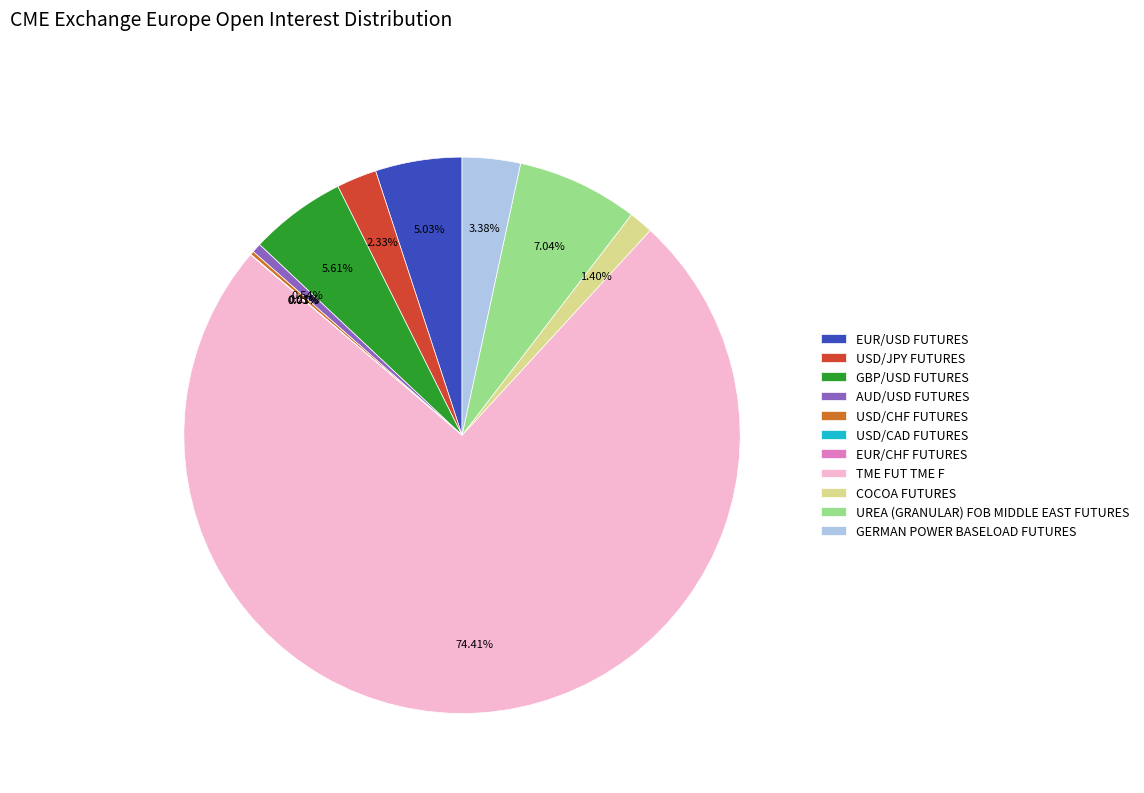

Which category has the biggest portion of the pie?

TME FUT TME F